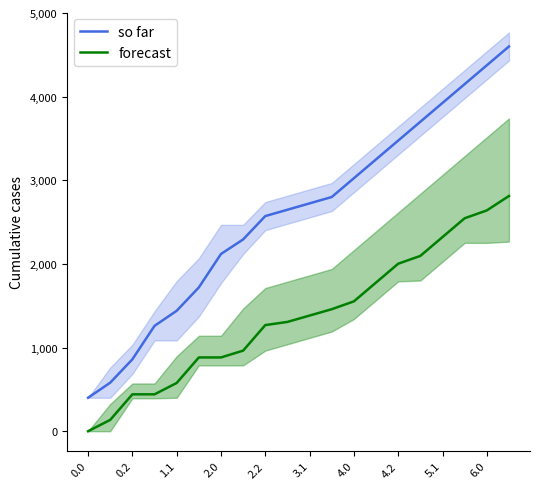

What is the highest value of the forecast series?

2812.9